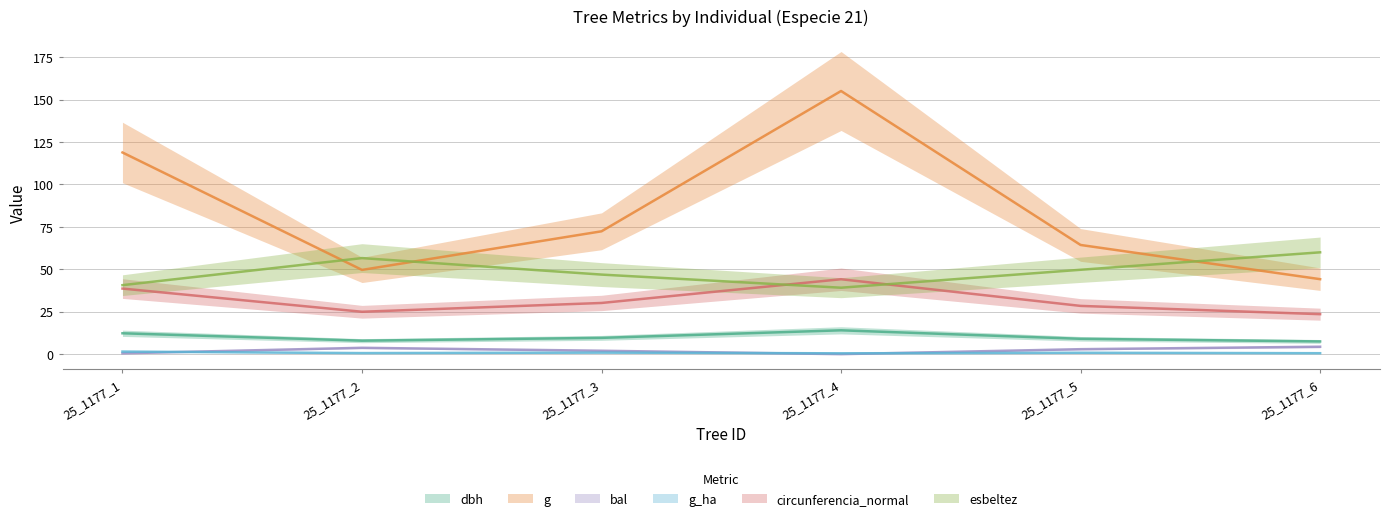

After their last crossing, which series has the higher values: g_ha or bal?

bal